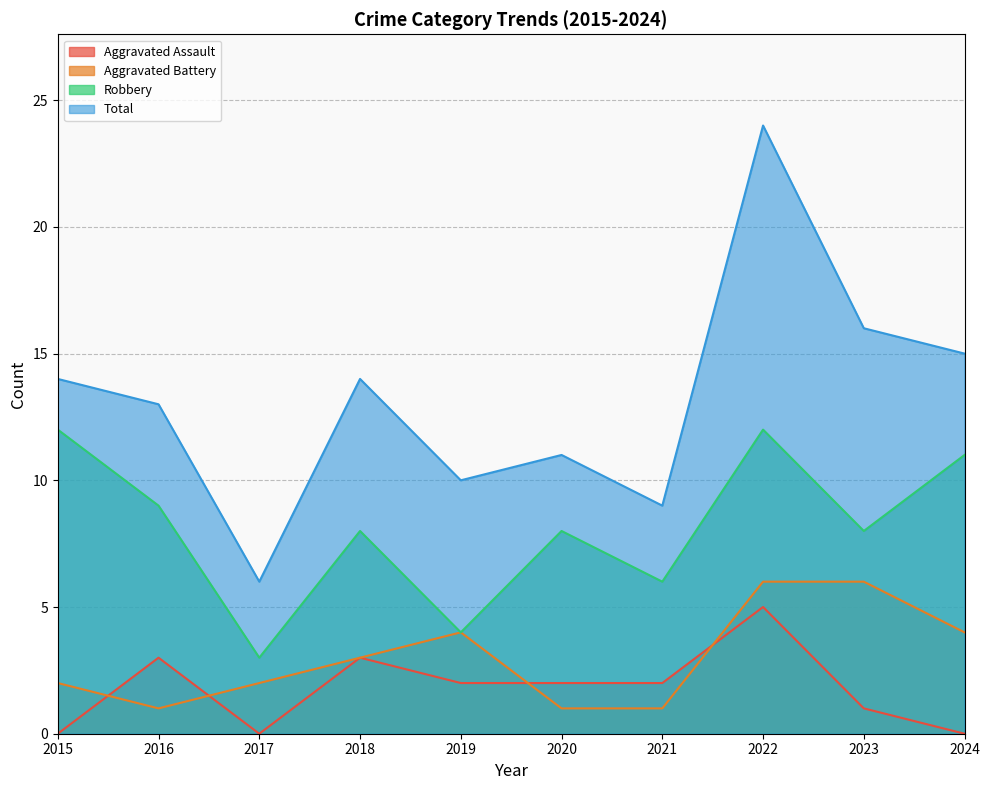

What is the greatest value displayed?

24